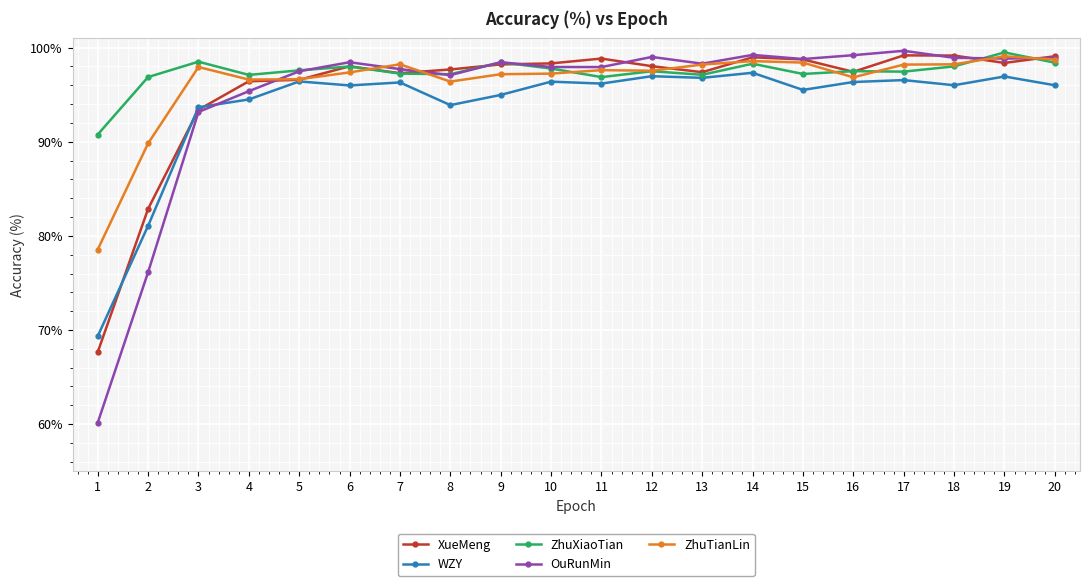

What is the approximate value of ZhuXiaoTian at 13?

97.1